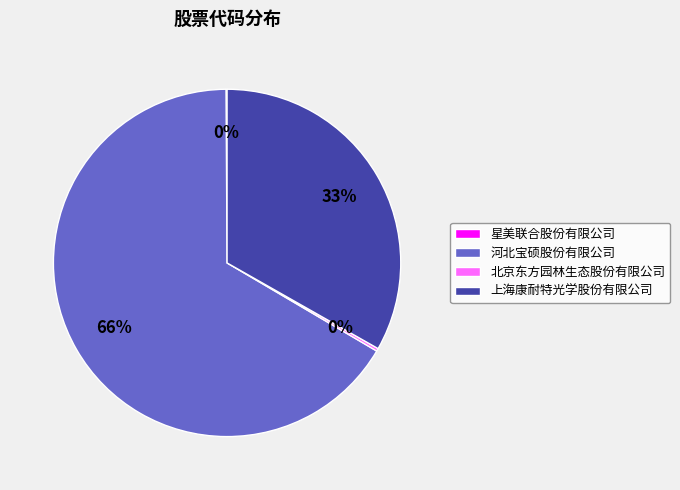

Does 河北宝硕股份有限公司 represent more than half of the total?

Yes